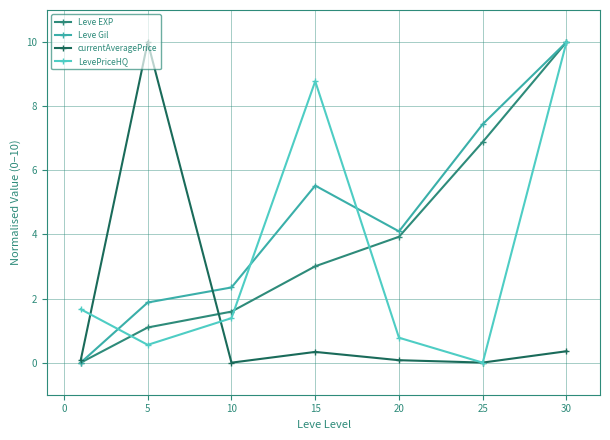

Which series has the largest total across all categories?

Leve Gil